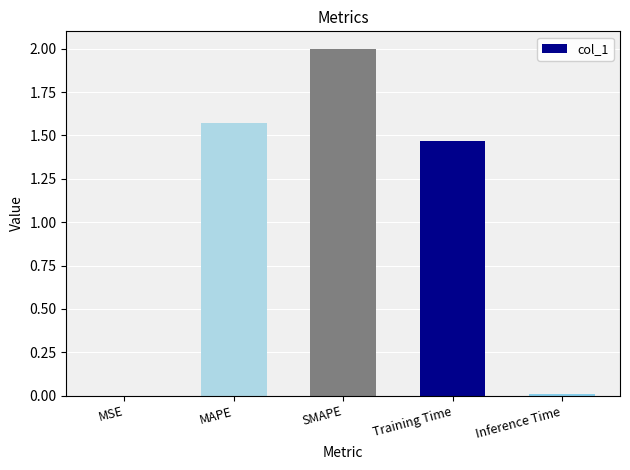

Where does the data first go above 1?

MAPE